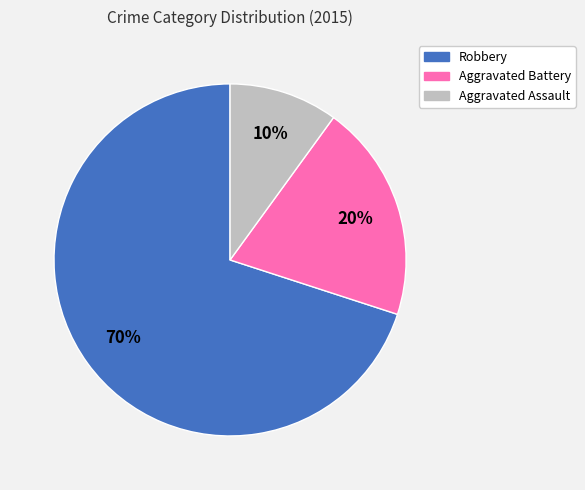

To the nearest percent, what percentage of the pie is Robbery?

70%